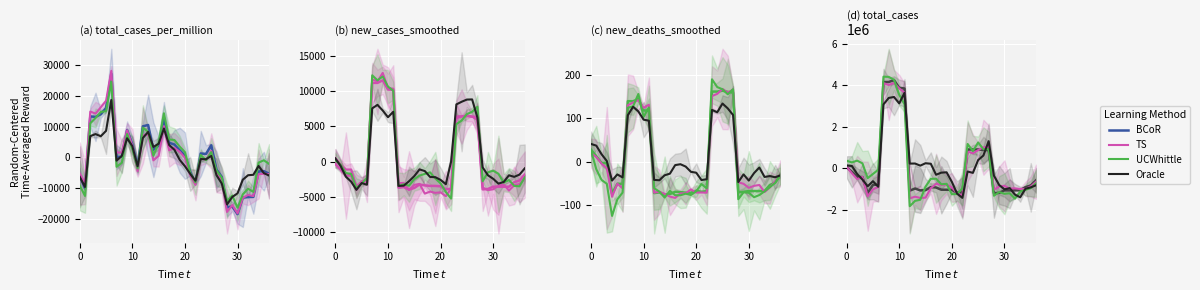

What is the minimum value for UCWhittle?

-1839910.3